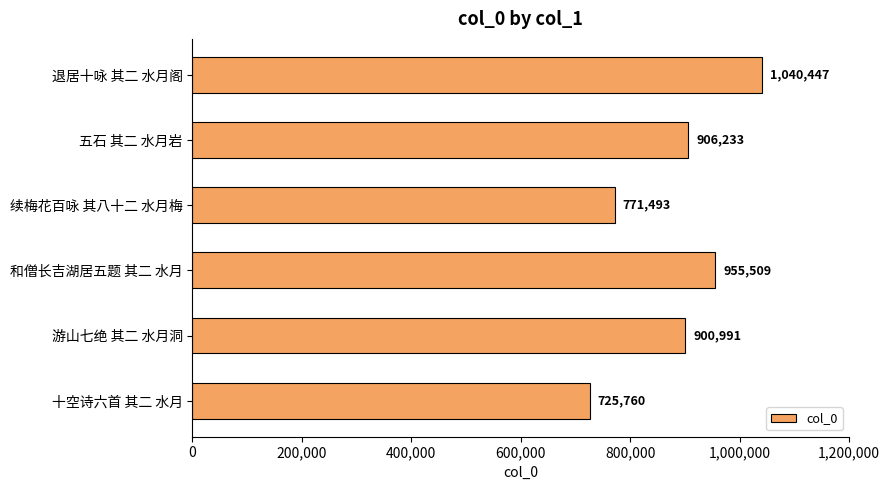

List the labels in order of value, largest first.

退居十咏 其二 水月阁, 和僧长吉湖居五题 其二 水月, 五石 其二 水月岩, 游山七绝 其二 水月洞, 续梅花百咏 其八十二 水月梅, 十空诗六首 其二 水月